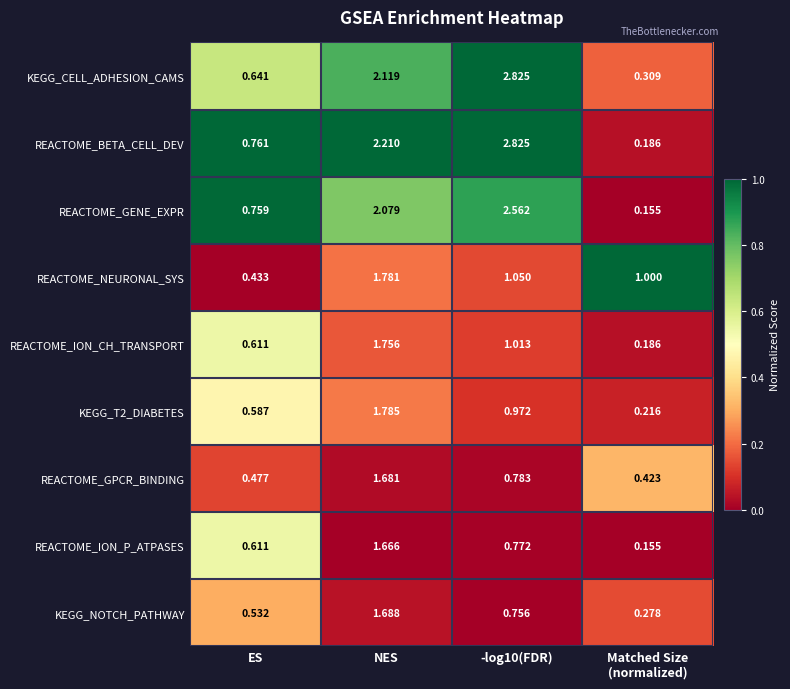

Which series has the largest range (max minus min)?

REACTOME_BETA_CELL_DEV